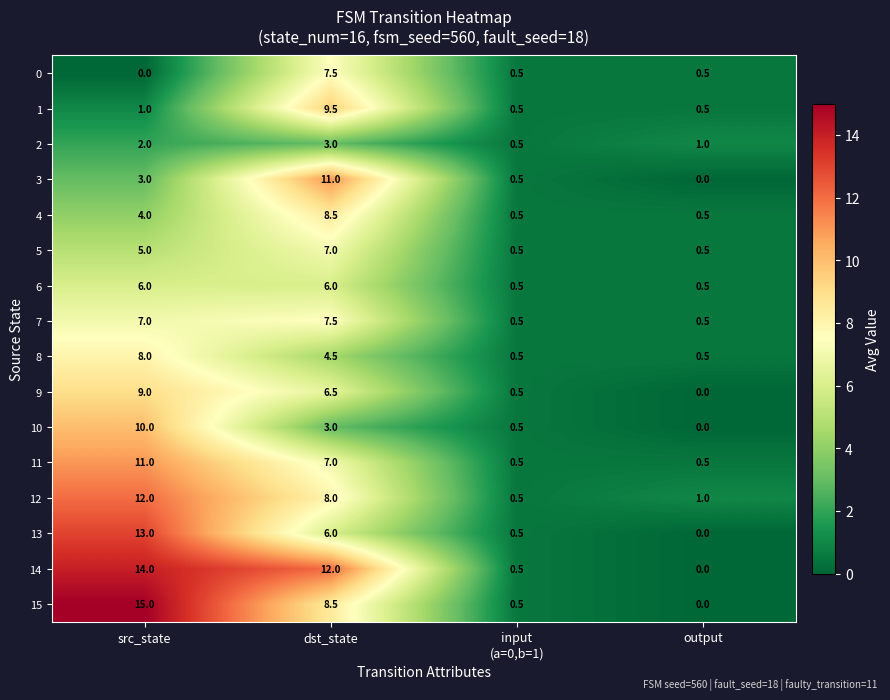

Count the number of categories in the chart.

4